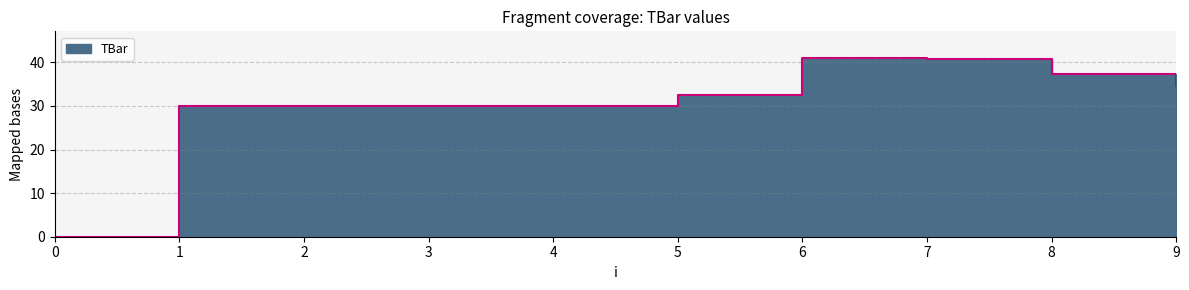

List the labels in order of value, largest first.

6, 7, 8, 9, 5, 1, 2, 3, 4, 0